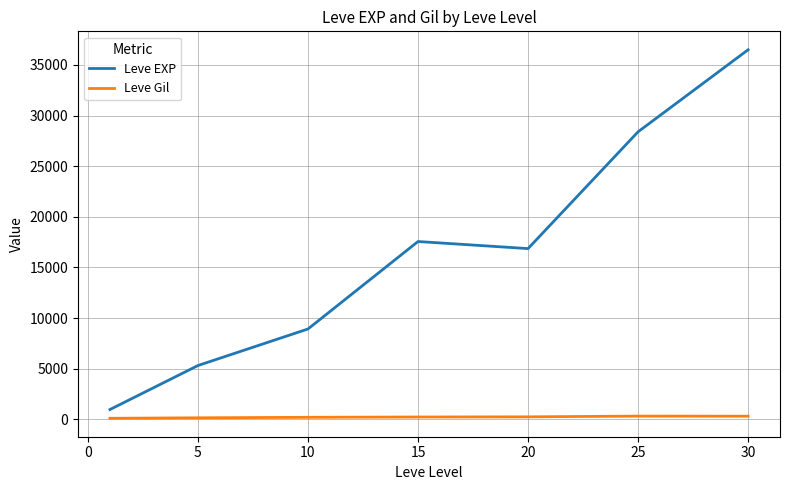

List the series in order of their overall mean, highest first.

Leve EXP, Leve Gil